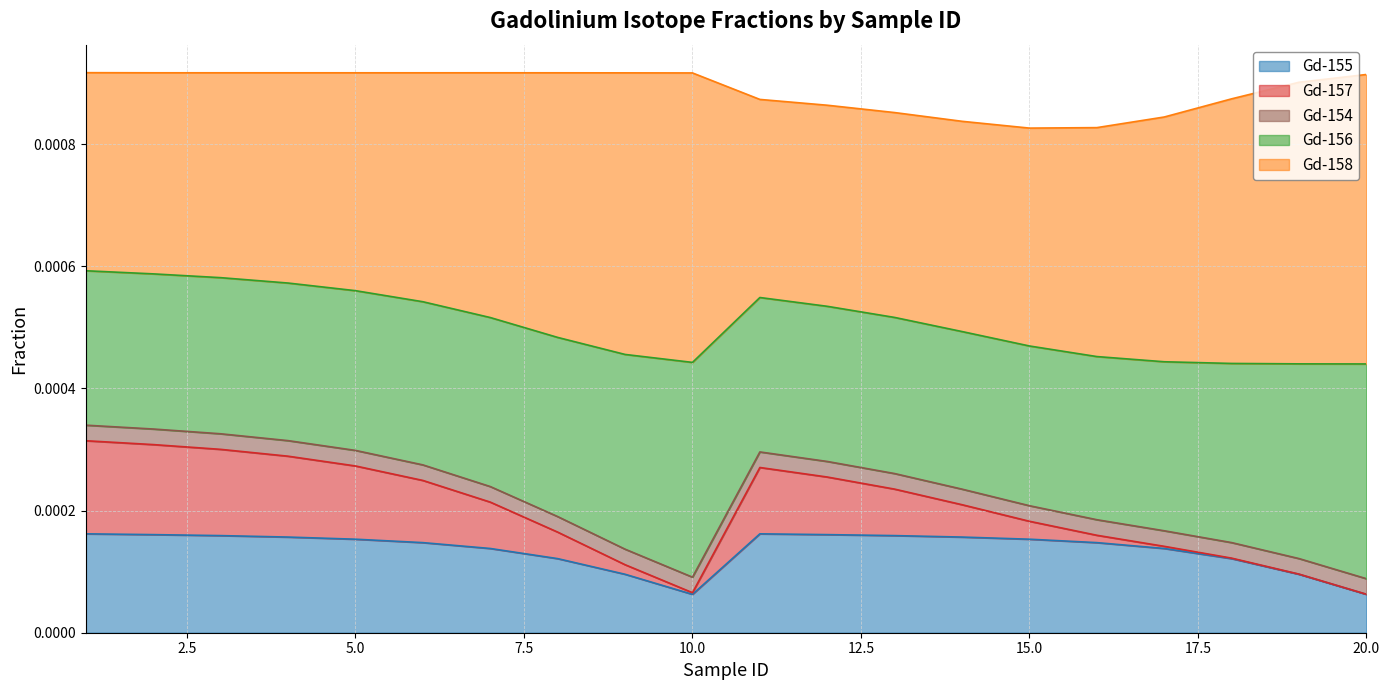

In Gd-158, how many points are lower than both neighbors (excluding endpoints)?

1